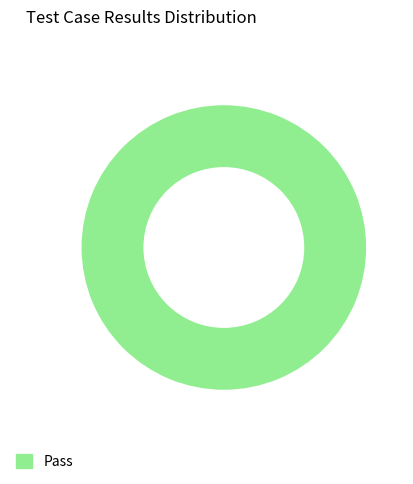

Does any single category account for the majority?

Yes